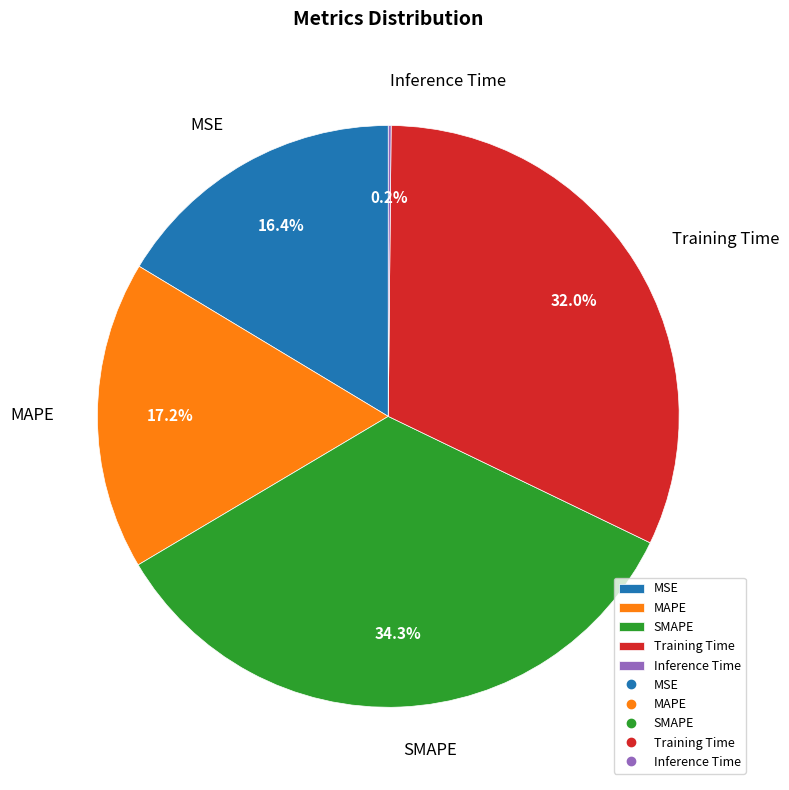

Approximately how many times larger is the value at MAPE compared to Training Time?

0.5